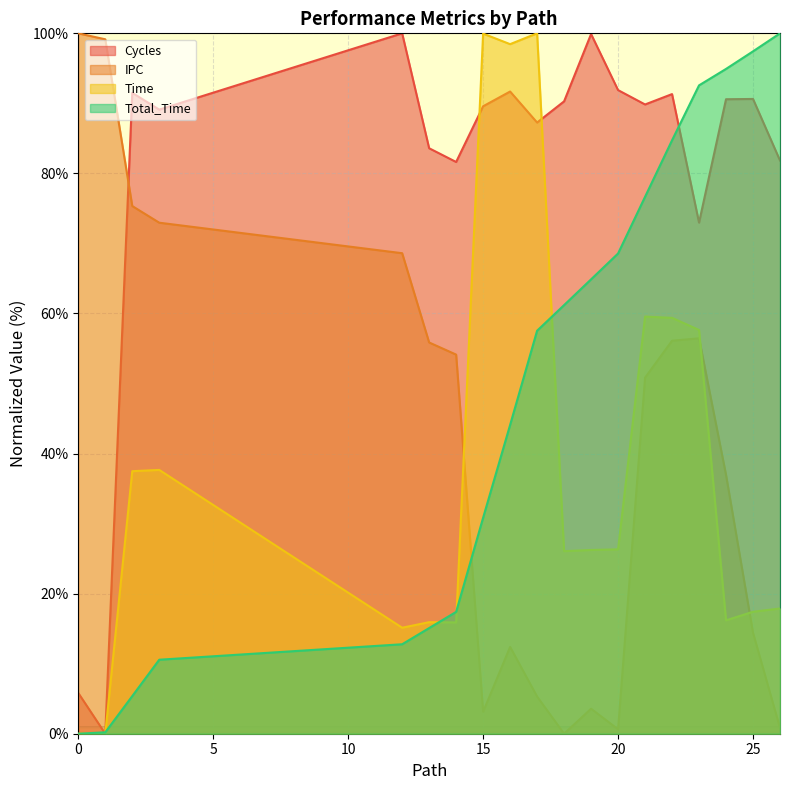

Which series has the largest total across all categories?

Cycles